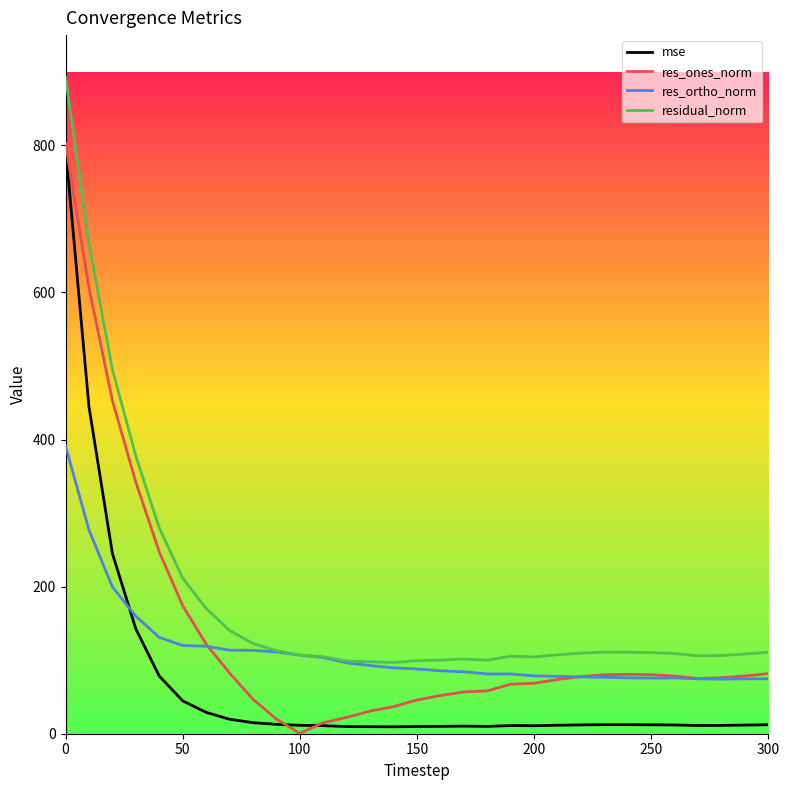

What is the sum of all residual_norm values?

5675.8